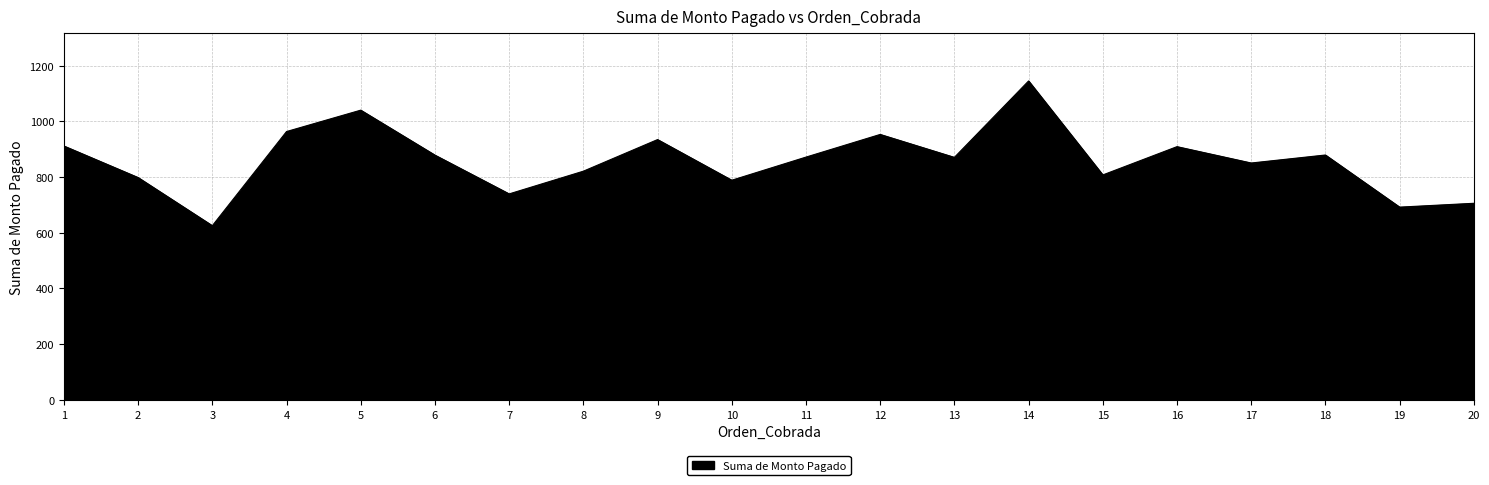

Approximately how many times larger is the value at 18 compared to 7?

1.2